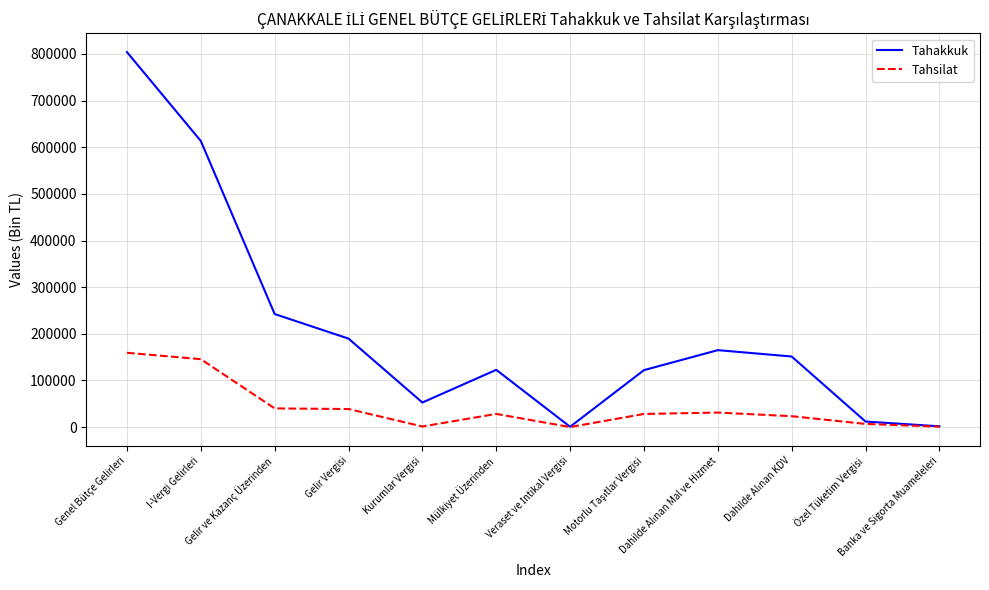

List the series in order of their overall mean, lowest first.

Tahsilat, Tahakkuk